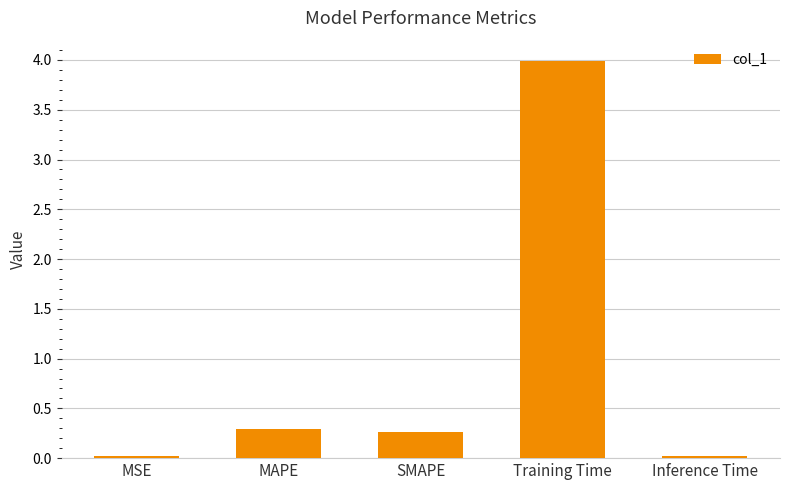

What is the difference between the values at Training Time and SMAPE?

3.7